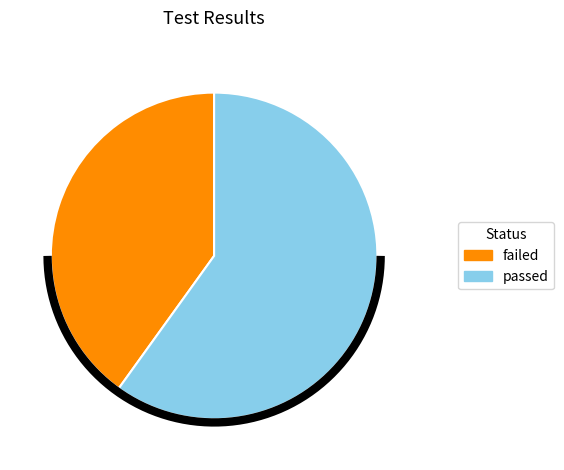

What percentage is the failed slice, to the nearest percent?

40%